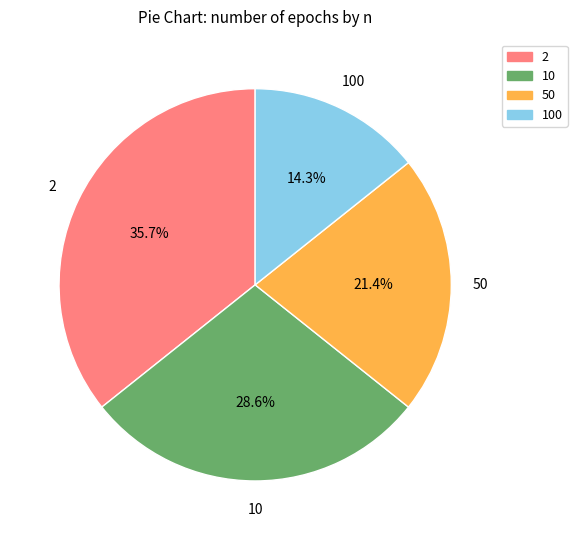

Does any single category account for the majority?

No